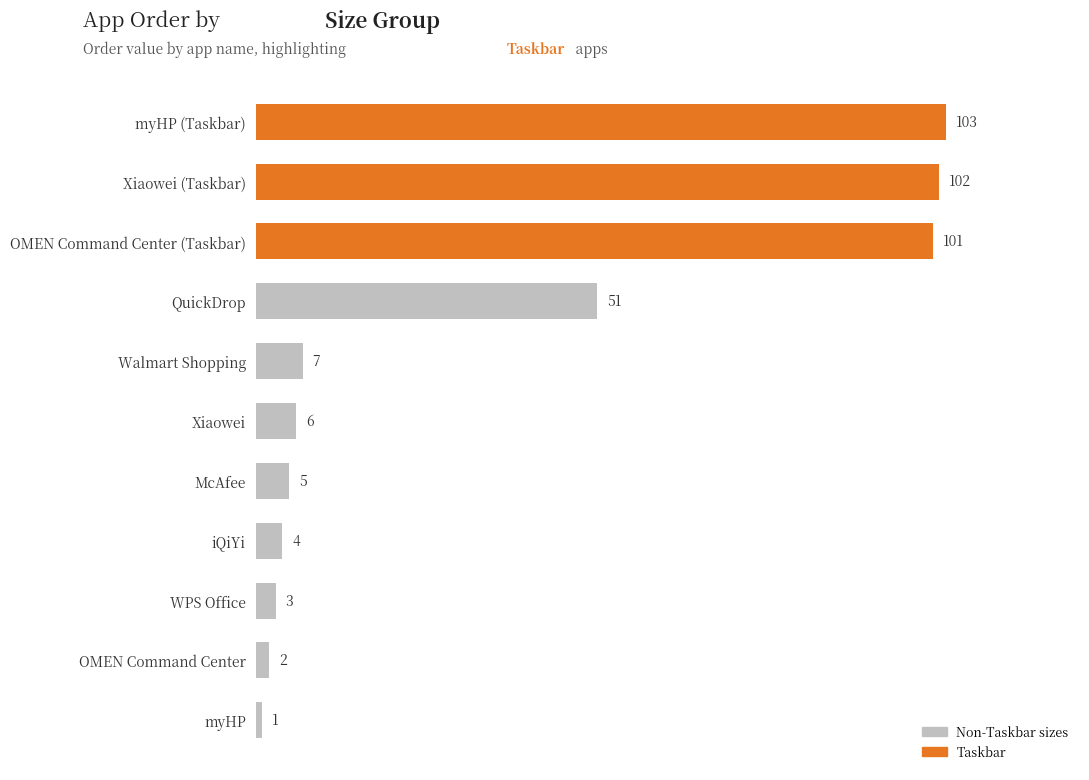

What is the label of the 4th bar from the bottom?

iQiYi